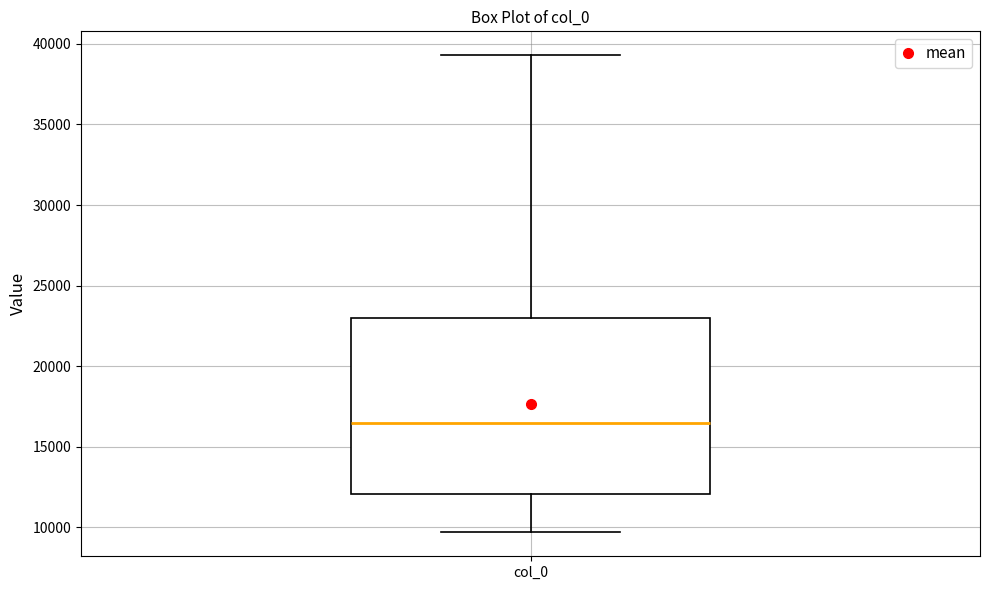

Read this box plot against the y-axis: the position of the median line, the range covered by the box, and the ends of both whiskers. The values are not printed on the chart, so give them approximately, as read against the axis.

median 16500, box 12000 to 23000, whiskers 9500 to 39500